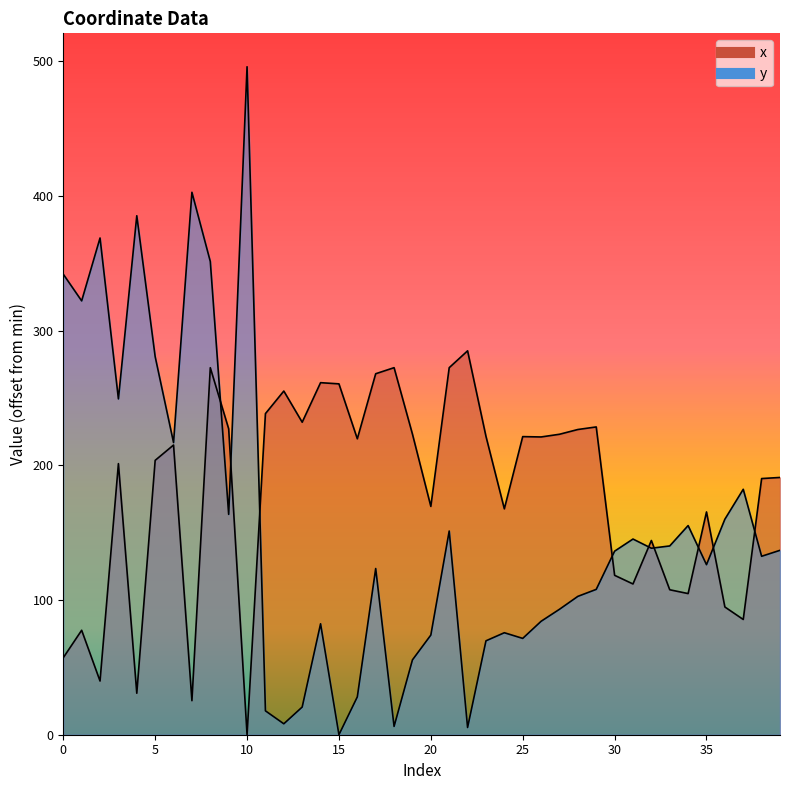

What is the value of the y point at the 31st from the left?

136.3